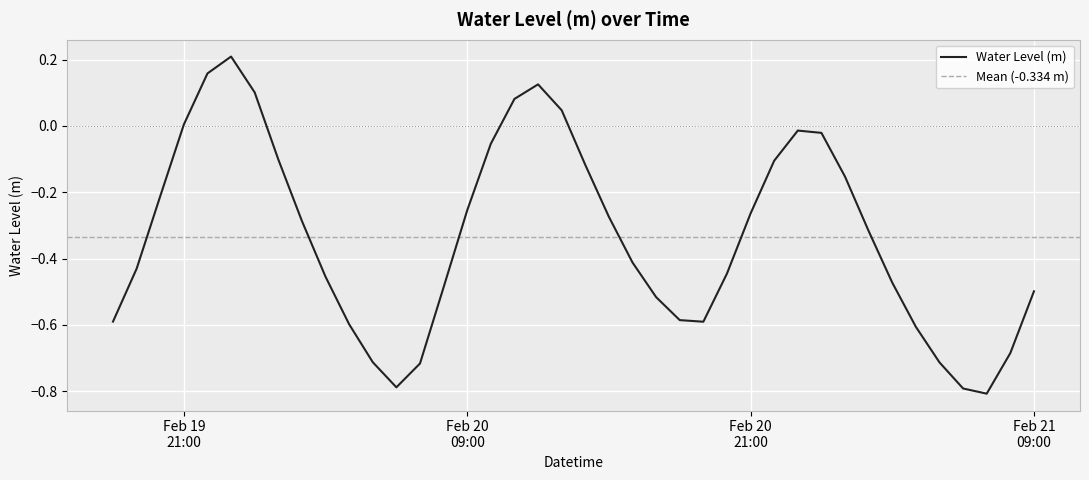

Where is the data nearest to the value 0?

Feb 19 21:00